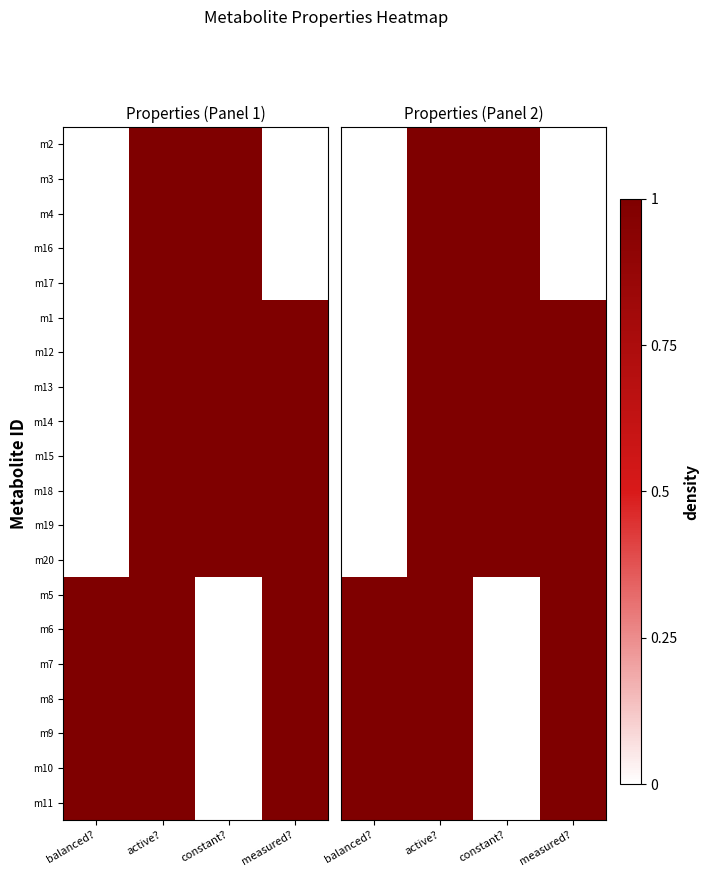

What is the highest value of the m13 series?

1